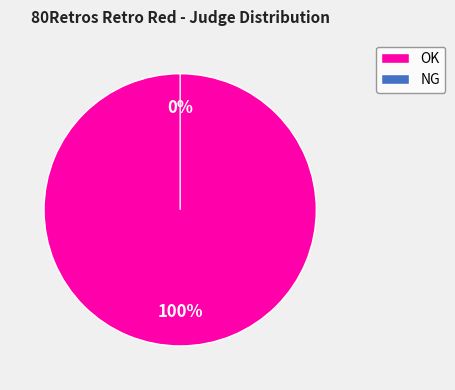

Combined, what portion of the pie is OK and NG?

100.0%